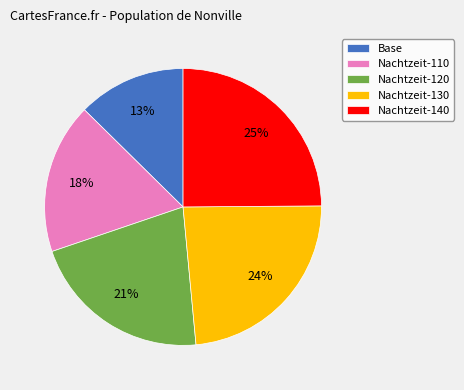

Is it true that Base is 13% of the pie?

True